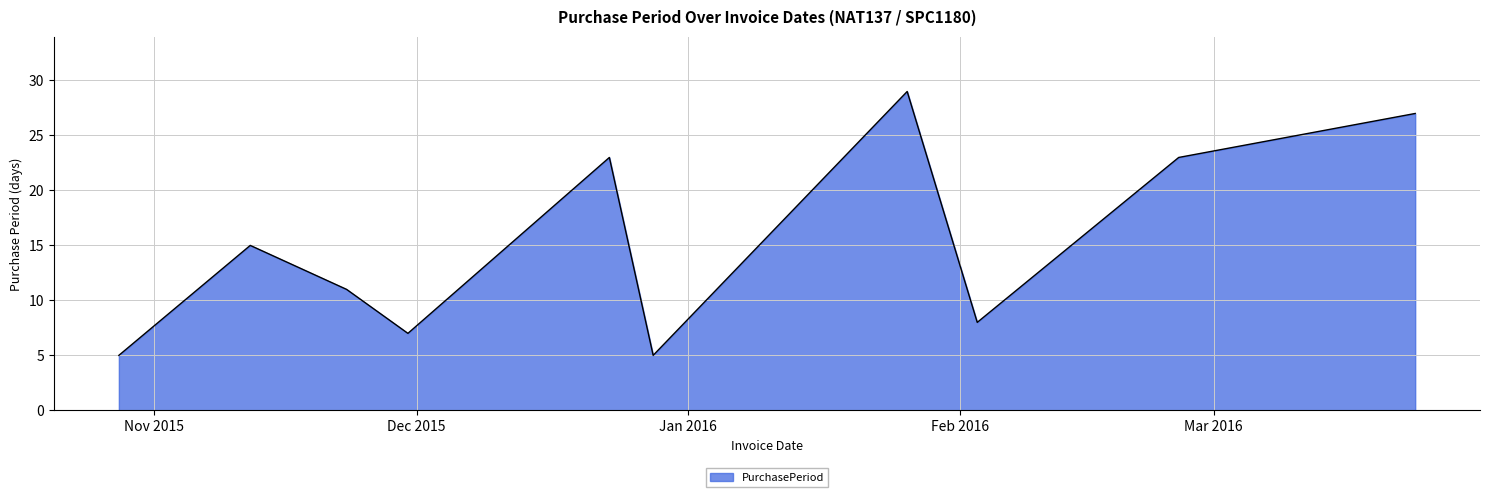

Does the chart have visible grid lines?

Yes